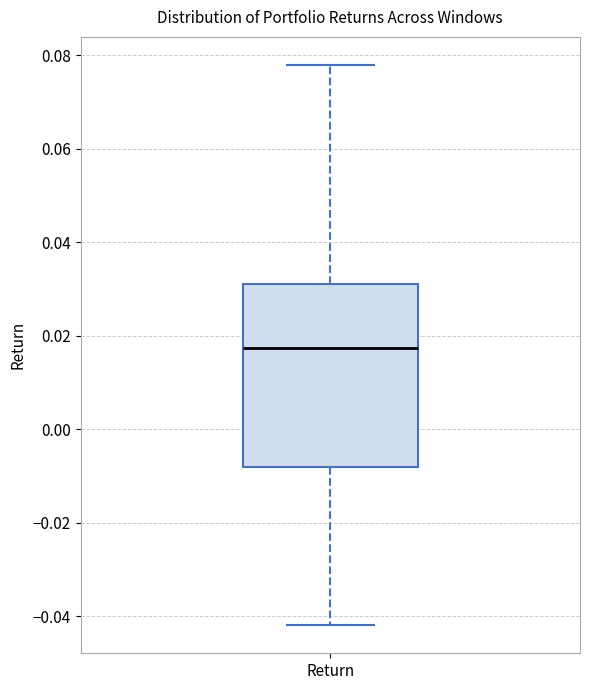

Transcribe this box plot: give where the median line is, the range the box spans, and where the two whiskers end, as read against the y-axis. The values are not printed on the chart, so give them approximately, as read against the axis.

median 0.018, box -0.008 to 0.030, whiskers -0.042 to 0.078